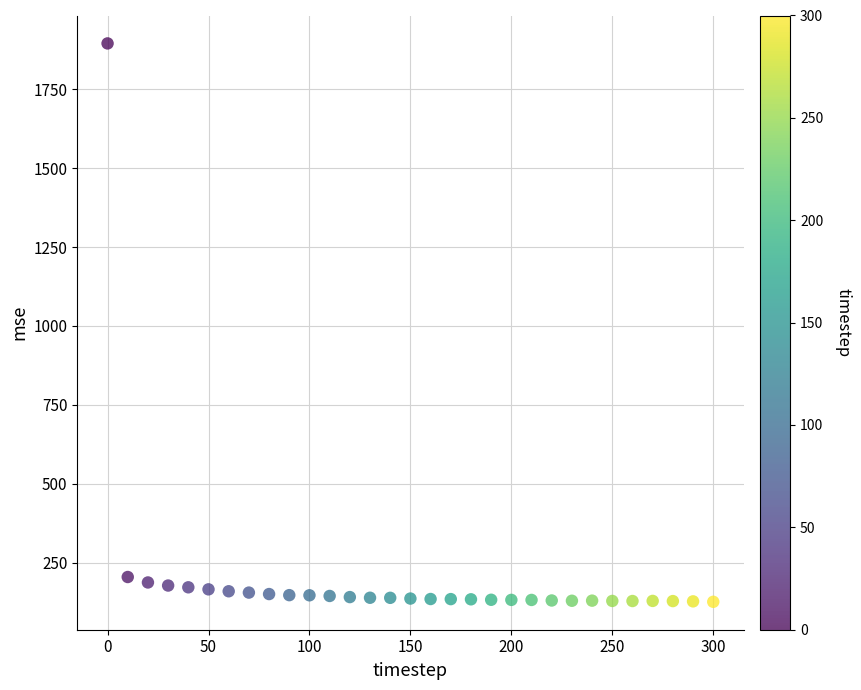

What is the range of X values (max minus min)?

300.0